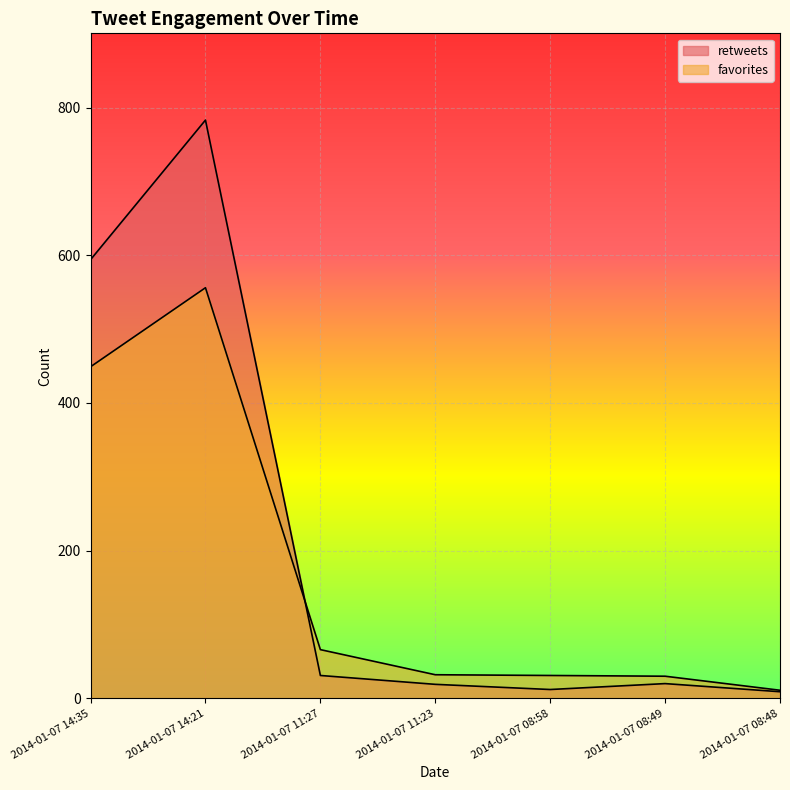

What is the sum of the favorites values at 2014-01-07 08:49 and 2014-01-07 08:48?

41